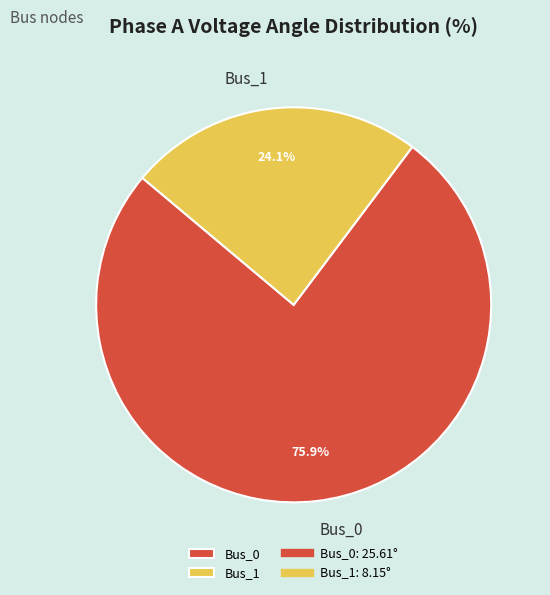

What percentage is NOT represented by Bus_1?

75.9%